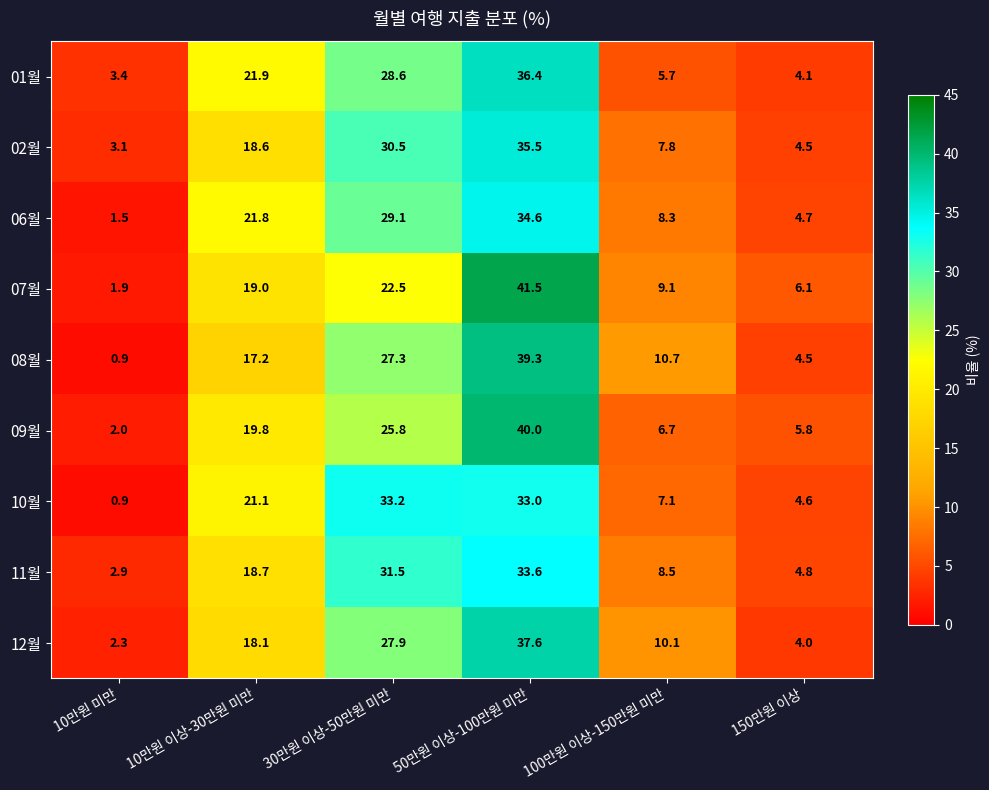

Read the 07월 value at 10만원 미만.

1.9